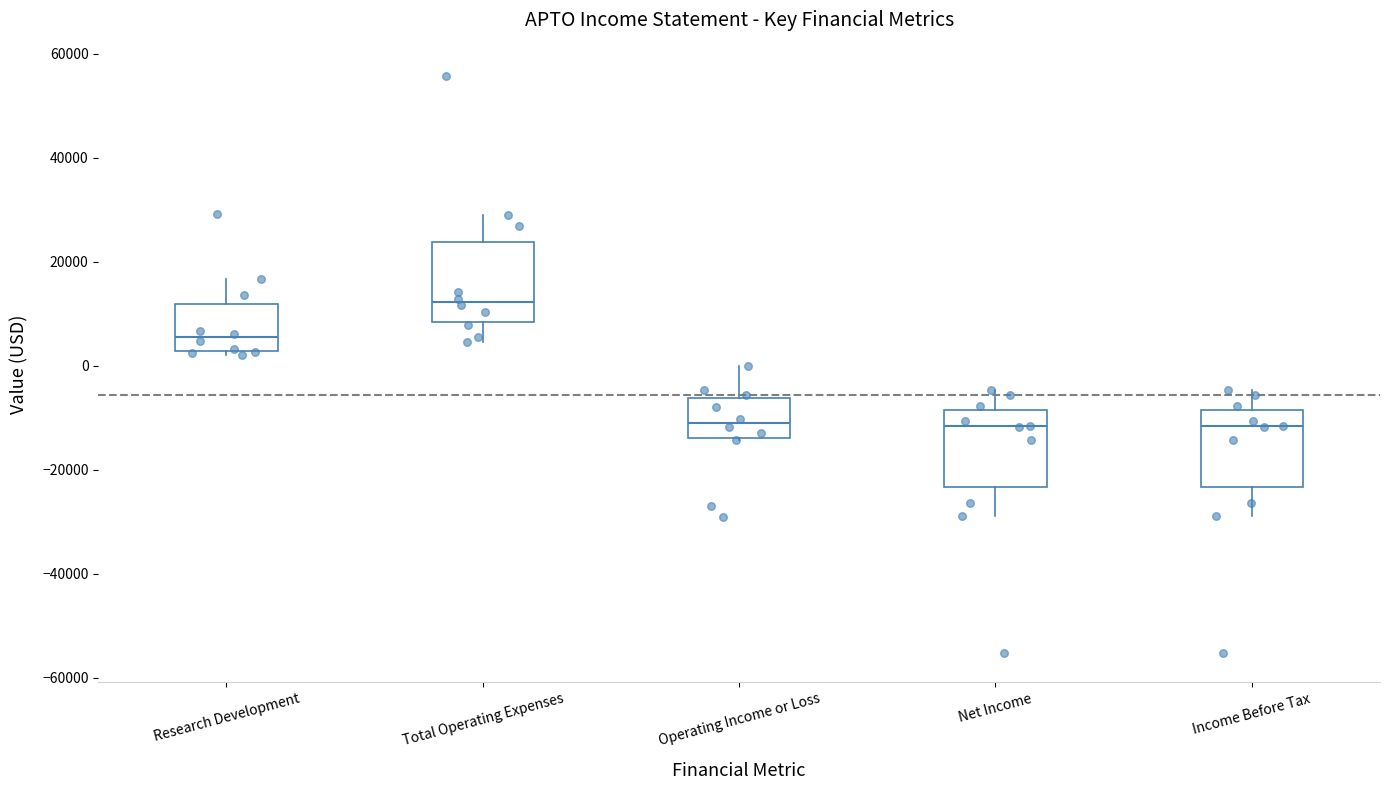

Where does the upper whisker of the box for Research Development end on the y-axis? The values are not printed on the chart, so give them approximately, as read against the axis.

16000